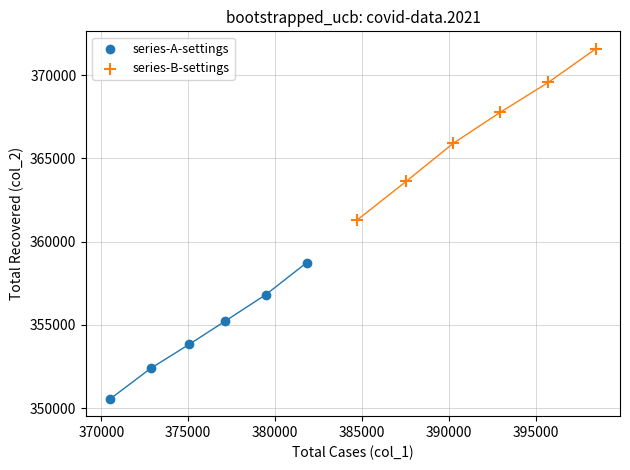

Which series has the widest spread of Y values?

series-B-settings